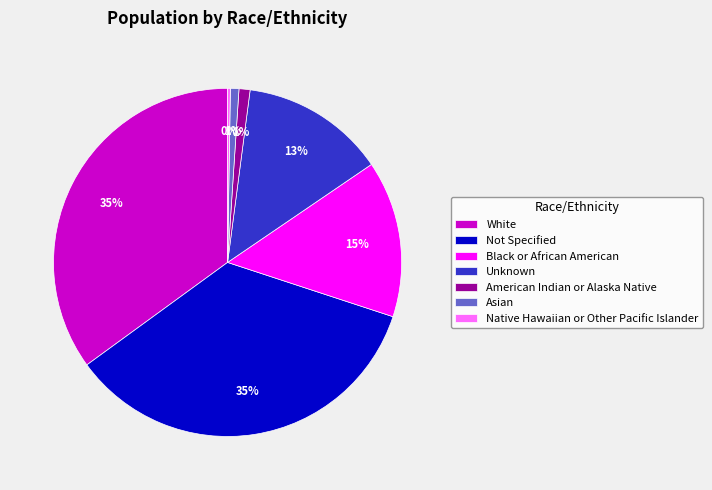

True or false: Asian accounts for 11% of the total.

False